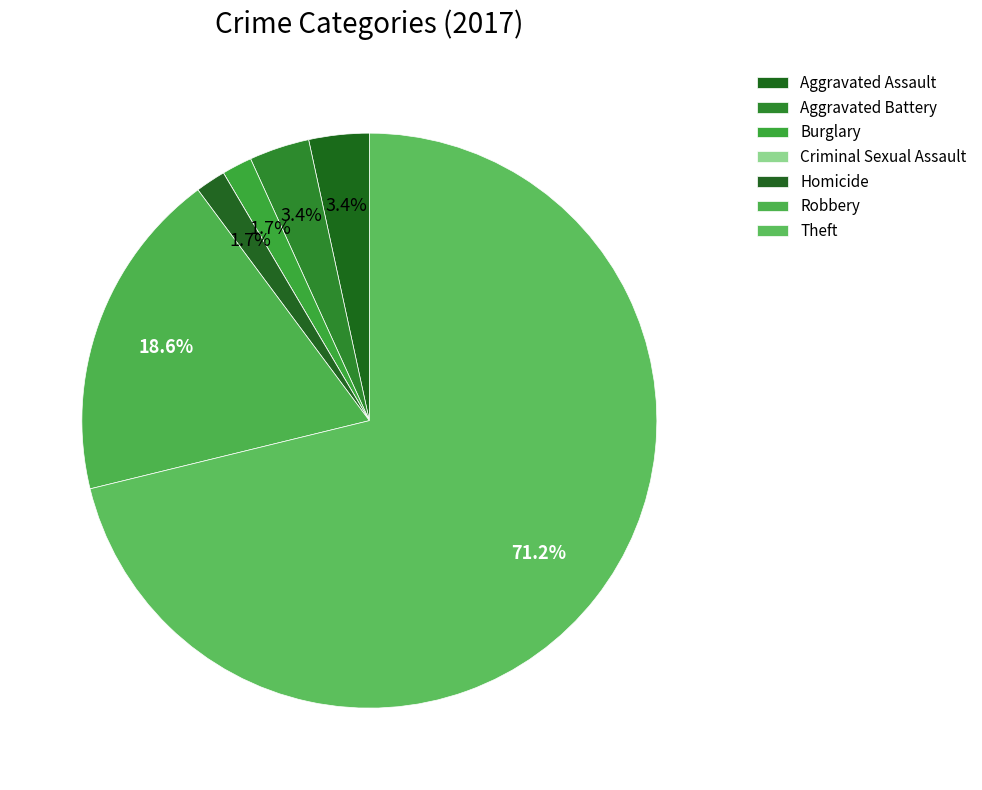

Is there any slice that represents more than half of the pie?

Yes